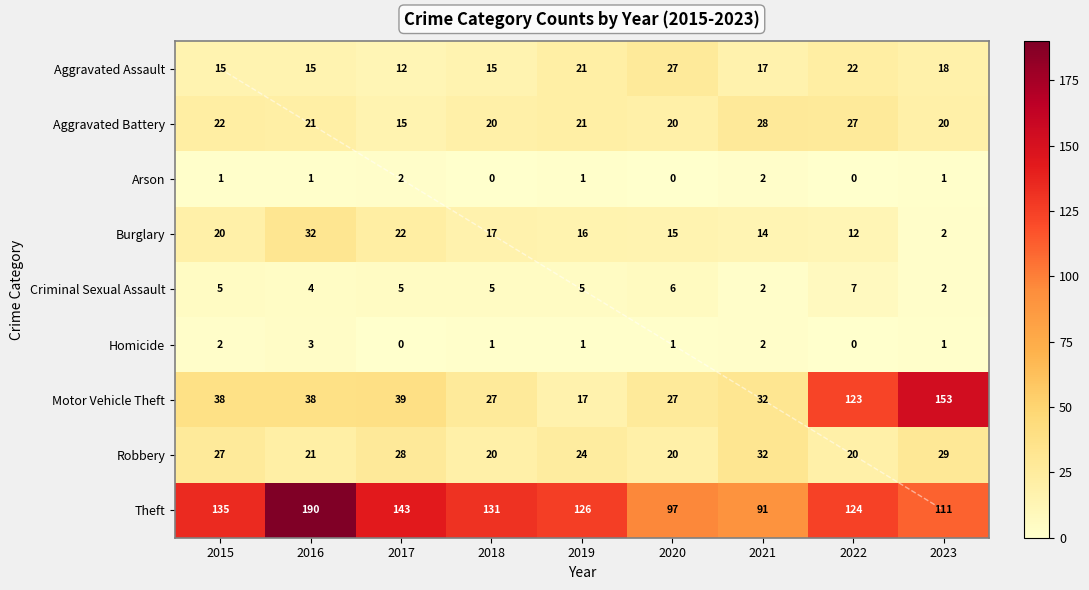

Is it true that Criminal Sexual Assault equals 2 at 2023?

True